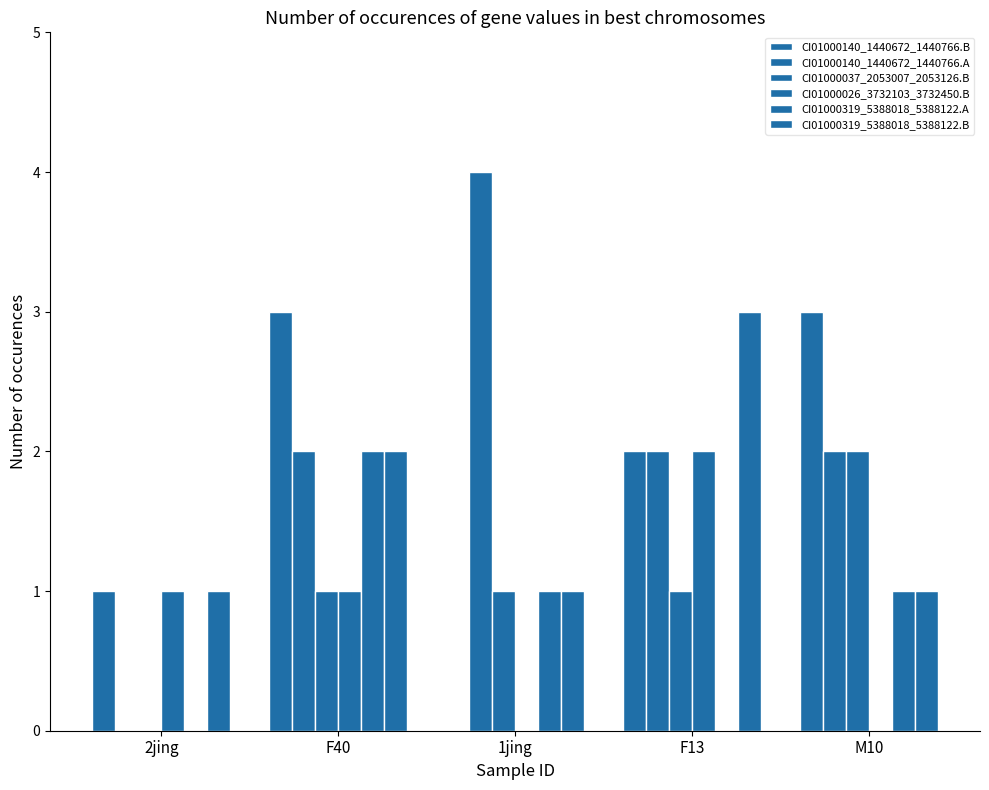

Where does the CI01000319_5388018_5388122.A series first go above 1?

F40